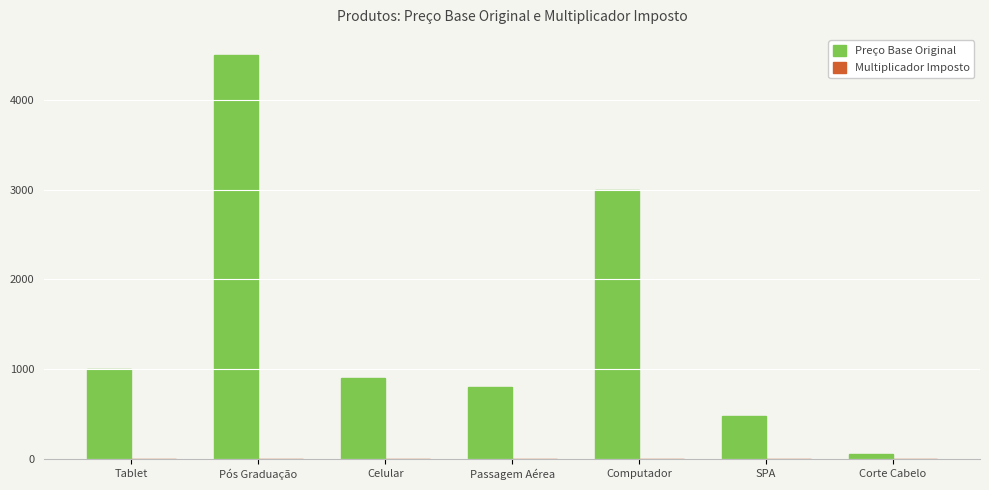

What value does the Preço Base Original series have at SPA?

480.5